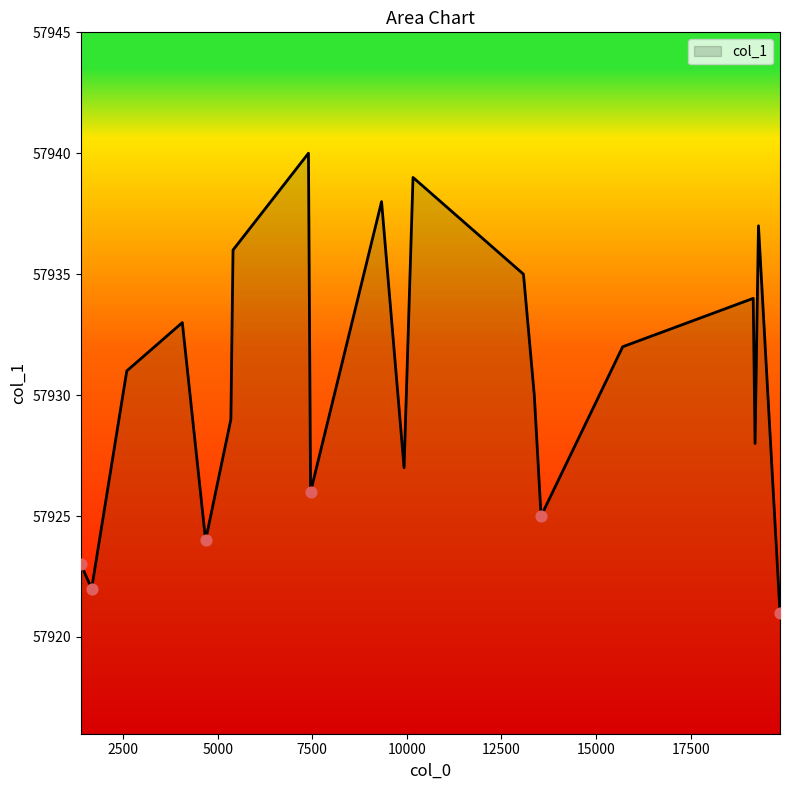

What is the smallest value displayed?

57921